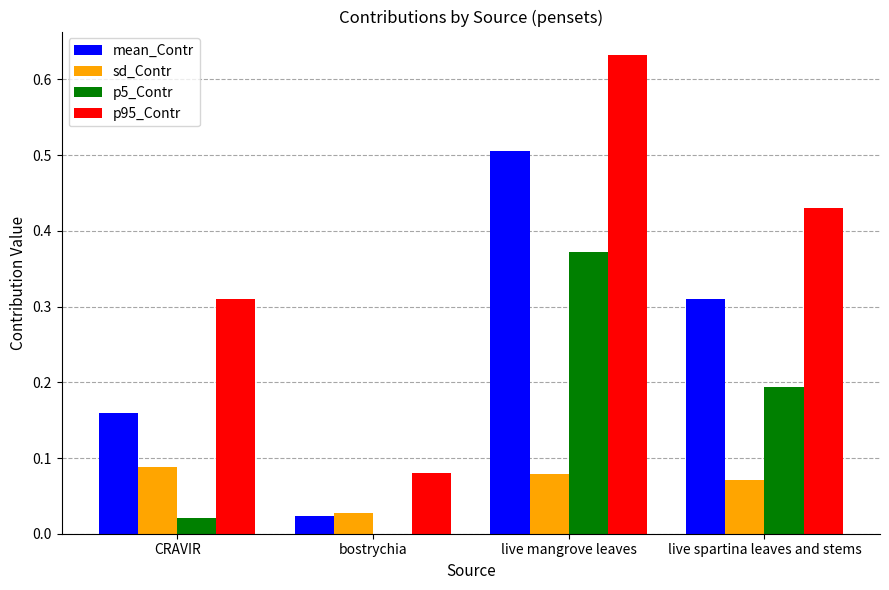

The p5_Contr series shows 0.0 at CRAVIR. True or false?

True